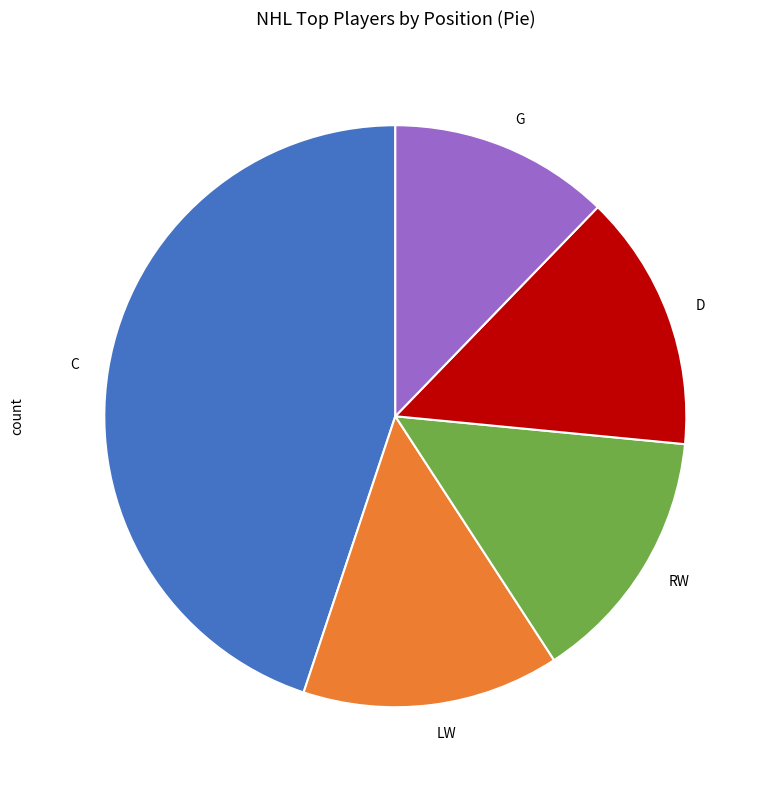

What is the largest slice in the pie chart?

C